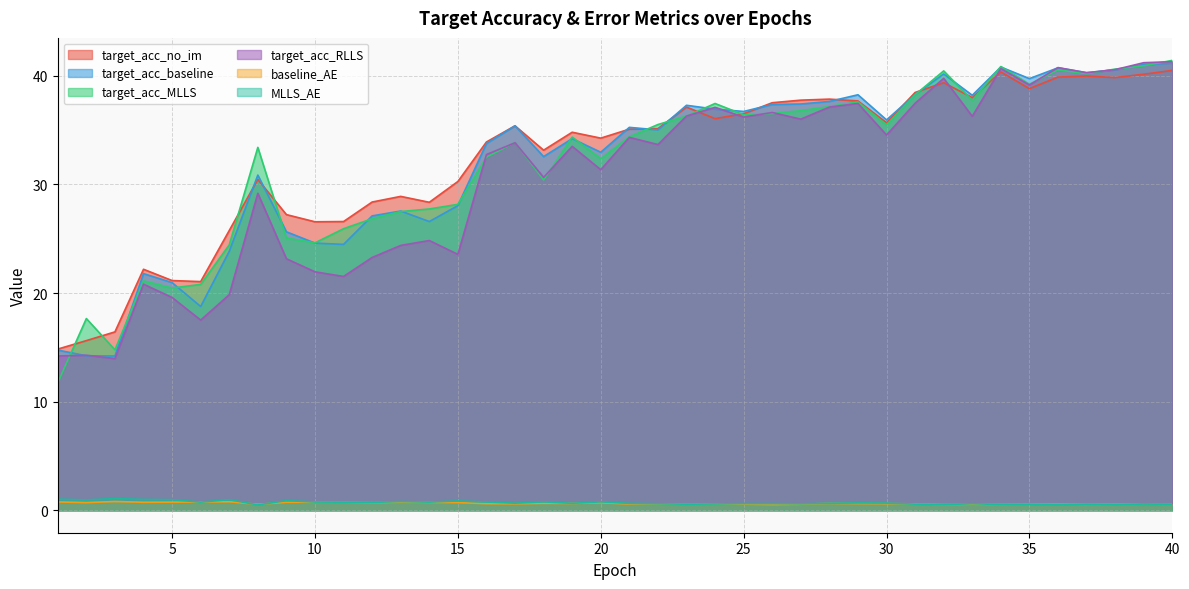

Reading left to right, list all the values displayed in this chart.

target_acc_no_im: 14.8	15.6	16.4	22.2	21.1	21.1	25.8	30.5	27.2	26.6	26.6	28.4	28.9	28.4	30.3	33.9	35.4	33.2	34.8	34.3	35.1	35.1	37.1	36.1	36.5	37.5	37.8	37.9	37.7	35.7	38.5	39.4	38.0	40.4	38.8	39.9	40.0	39.8	40.1	40.5
target_acc_baseline: 14.7	14.2	14.2	21.8	21.0	18.8	23.8	30.9	25.6	24.6	24.5	27.1	27.6	26.6	28.0	33.8	35.4	32.6	34.2	33.0	35.3	35.0	37.3	36.9	36.7	37.4	37.4	37.6	38.3	35.9	38.3	40.2	38.2	40.8	39.7	40.7	40.3	40.5	41.0	41.2
target_acc_MLLS: 11.7	17.7	14.8	21.1	20.5	20.8	24.4	33.4	25.1	24.6	25.9	26.8	27.5	27.7	28.2	32.5	33.9	30.4	34.4	32.4	34.4	35.5	36.3	37.5	36.4	36.5	36.8	37.2	37.6	35.5	38.3	40.5	37.7	40.9	39.2	40.5	40.2	40.6	40.9	41.4
target_acc_RLLS: 14.2	14.3	14.0	20.8	19.6	17.5	19.8	29.2	23.2	22.0	21.5	23.3	24.4	24.8	23.6	32.8	33.8	30.6	33.5	31.4	34.3	33.7	36.3	37.1	36.2	36.6	36.0	37.1	37.5	34.5	37.5	39.8	36.3	40.7	39.2	40.8	40.3	40.6	41.2	41.3
baseline_AE: 0.8	0.7	0.8	0.7	0.7	0.8	0.8	0.5	0.7	0.7	0.7	0.7	0.7	0.7	0.7	0.6	0.6	0.6	0.6	0.7	0.6	0.6	0.6	0.6	0.6	0.5	0.6	0.6	0.6	0.6	0.6	0.5	0.6	0.5	0.6	0.6	0.5	0.6	0.5	0.5
MLLS_AE: 1.0	1.0	1.1	1.0	1.0	0.7	1.0	0.5	0.9	0.8	0.7	0.7	0.8	0.7	0.9	0.8	0.6	0.8	0.6	0.8	0.6	0.6	0.6	0.6	0.6	0.6	0.6	0.6	0.7	0.7	0.6	0.5	0.6	0.5	0.5	0.5	0.5	0.5	0.5	0.5